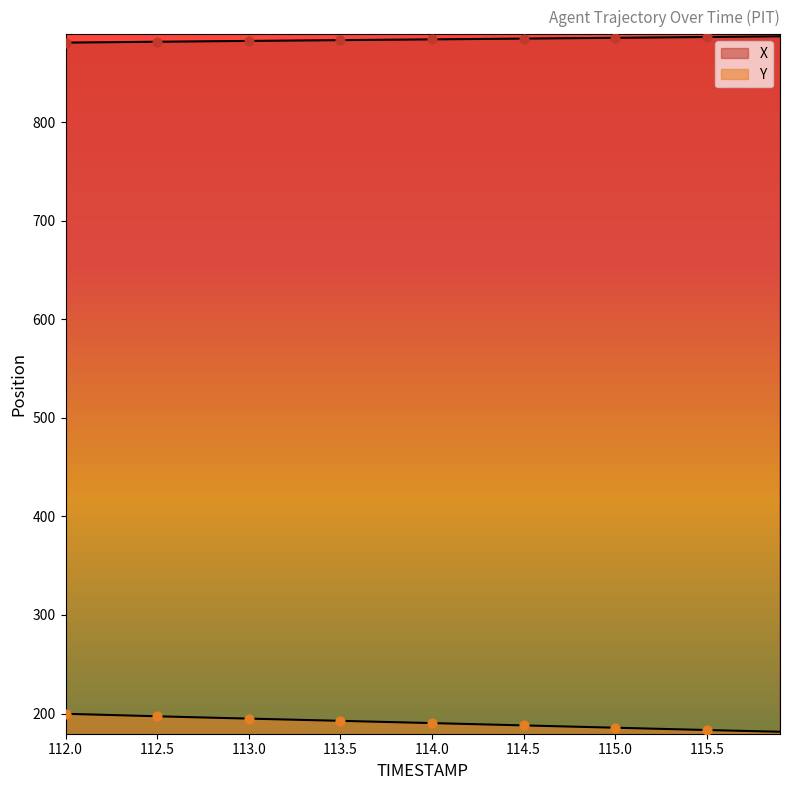

At which category is the sum across all series the highest?

112.0